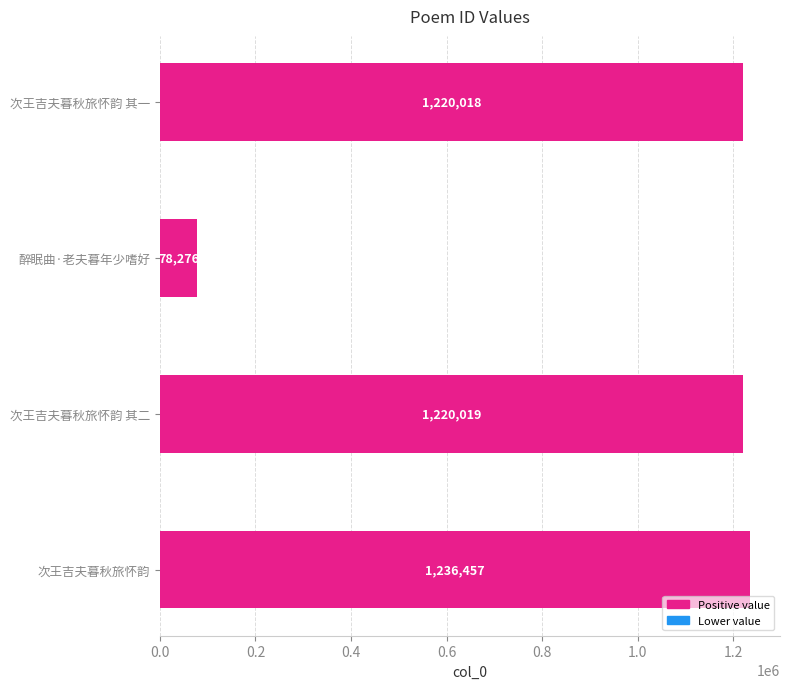

What is the label of the 2nd bar from the bottom?

次王吉夫暮秋旅怀韵 其二